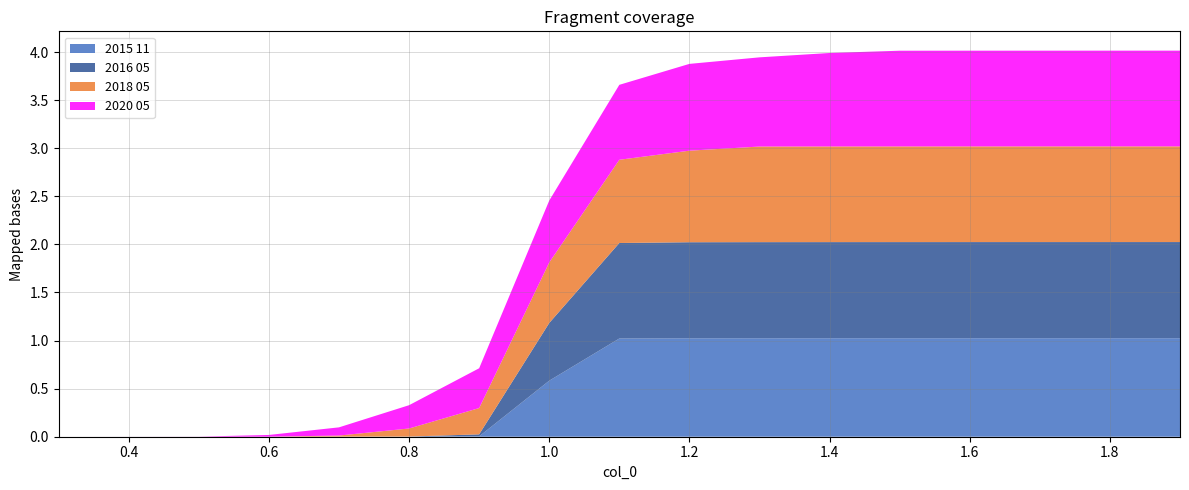

Reading right to left, what are all the values shown in this chart?

2015 11: 1.9=1.0	1.8=1.0	1.7=1.0	1.6=1.0	1.5=1.0	1.4=1.0	1.3=1.0	1.2=1.0	1.1=1.0	1.0=0.6	0.9=0.0	0.8=0.0	0.7=0.0	0.6=0.0	0.5=0.0	0.4=0.0	0.3=0.0
2016 05: 1.9=1.0	1.8=1.0	1.7=1.0	1.6=1.0	1.5=1.0	1.4=1.0	1.3=1.0	1.2=1.0	1.1=1.0	1.0=0.6	0.9=0.0	0.8=0.0	0.7=0.0	0.6=0.0	0.5=0.0	0.4=0.0	0.3=0.0
2018 05: 1.9=1.0	1.8=1.0	1.7=1.0	1.6=1.0	1.5=1.0	1.4=1.0	1.3=1.0	1.2=1.0	1.1=0.9	1.0=0.6	0.9=0.3	0.8=0.1	0.7=0.0	0.6=0.0	0.5=0.0	0.4=0.0	0.3=0.0
2020 05: 1.9=1.0	1.8=1.0	1.7=1.0	1.6=1.0	1.5=1.0	1.4=1.0	1.3=0.9	1.2=0.9	1.1=0.8	1.0=0.6	0.9=0.4	0.8=0.2	0.7=0.1	0.6=0.0	0.5=0.0	0.4=0.0	0.3=0.0